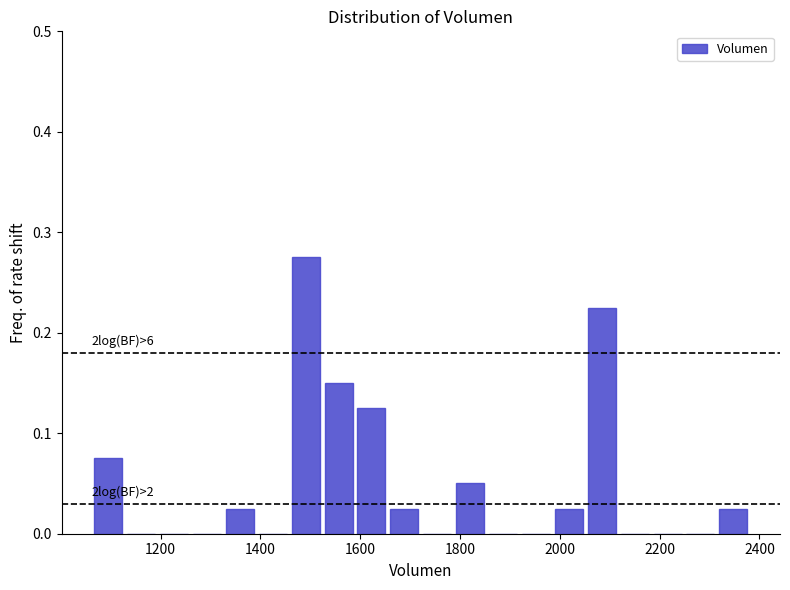

Around what value on the x-axis is the tallest bar? Give the approximate position of its centre, as read against the axis.

1500